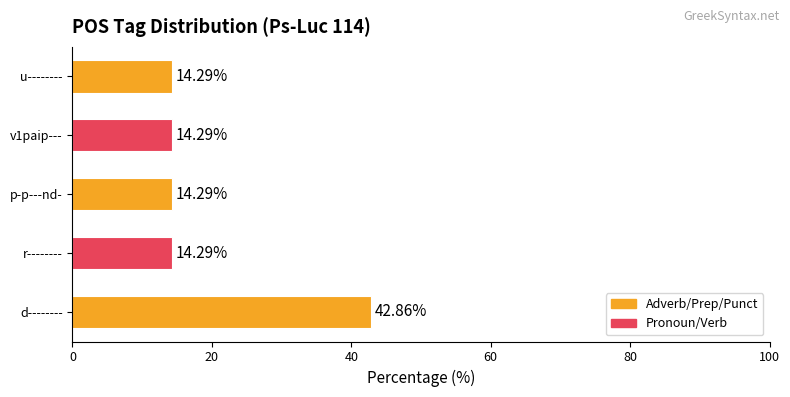

What is the minimum value shown in the chart?

14.3